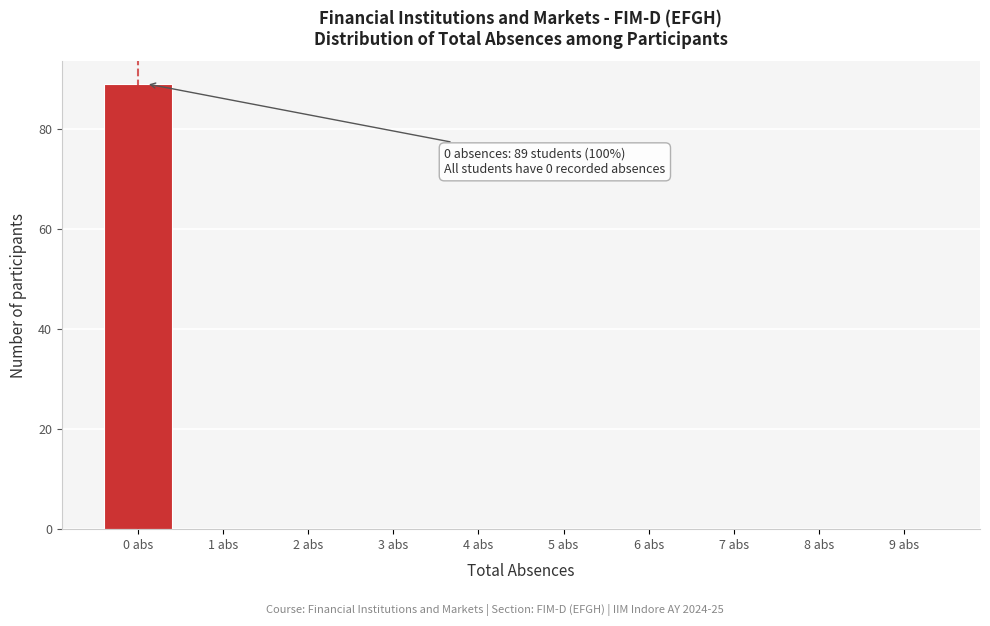

Reading right to left, what are all the values shown in this chart?

9 abs=0	8 abs=0	7 abs=0	6 abs=0	5 abs=0	4 abs=0	3 abs=0	2 abs=0	1 abs=0	0 abs=89